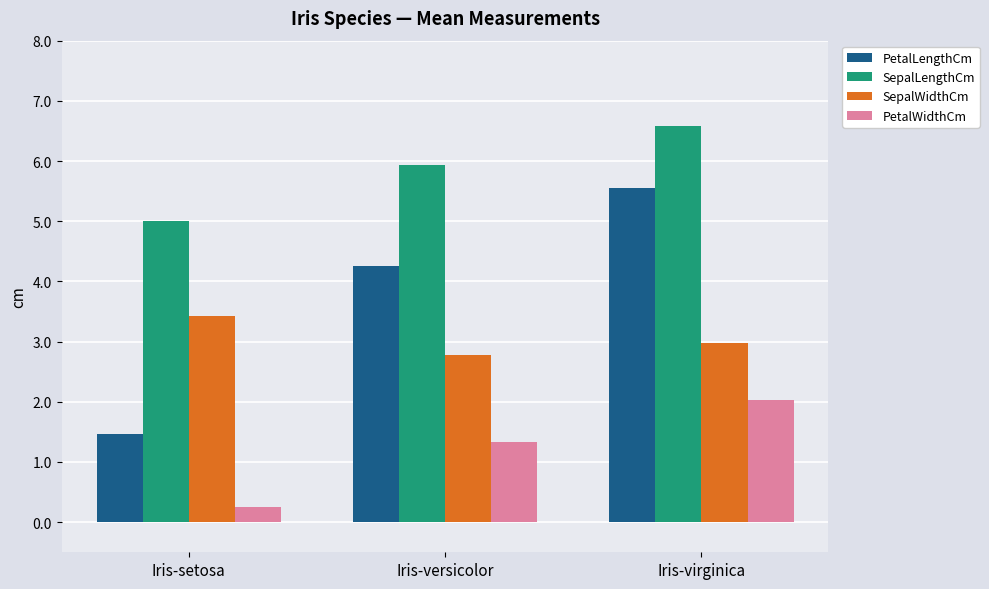

What is the minimum value for SepalWidthCm?

2.8